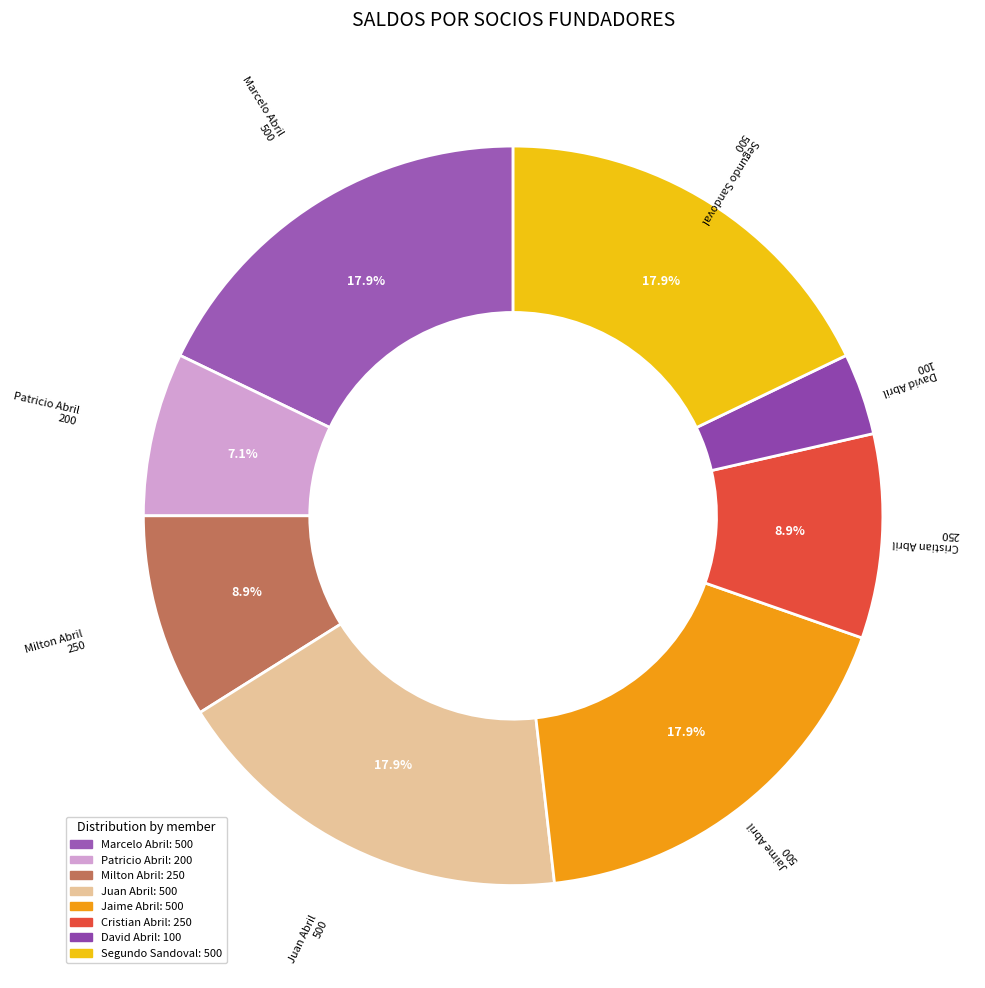

The Cristian Abril slice represents 1% of the pie. True or false?

False